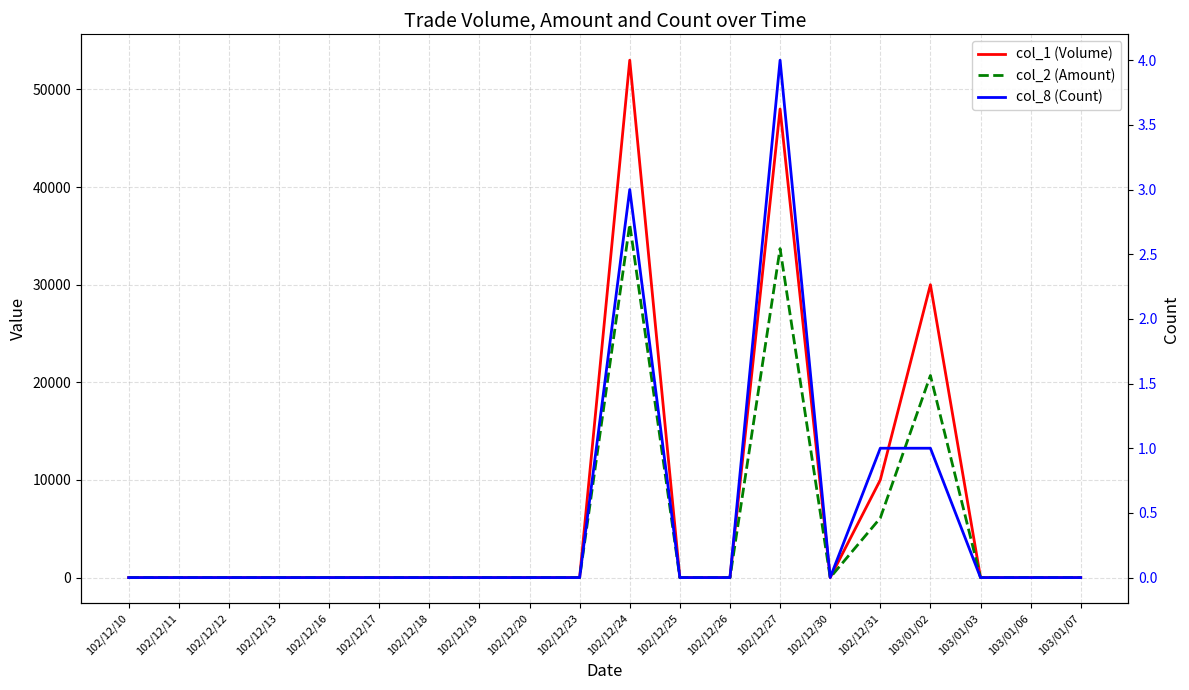

How many positive values does the col_2 (Amount) series have?

4